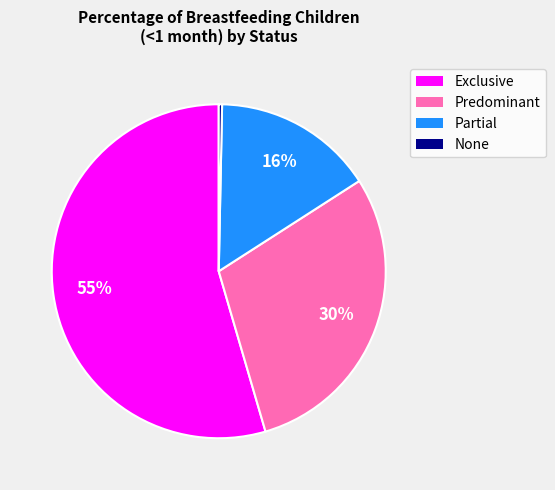

What is the largest slice in the pie chart?

Exclusive